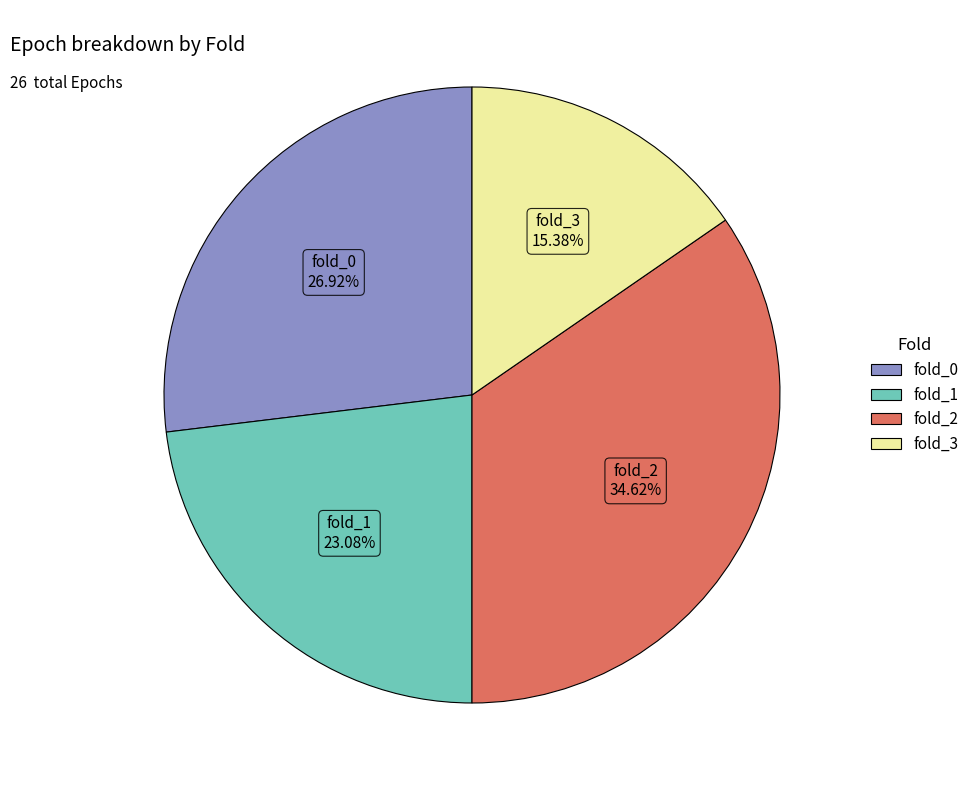

What is the largest slice in the pie chart?

fold_2